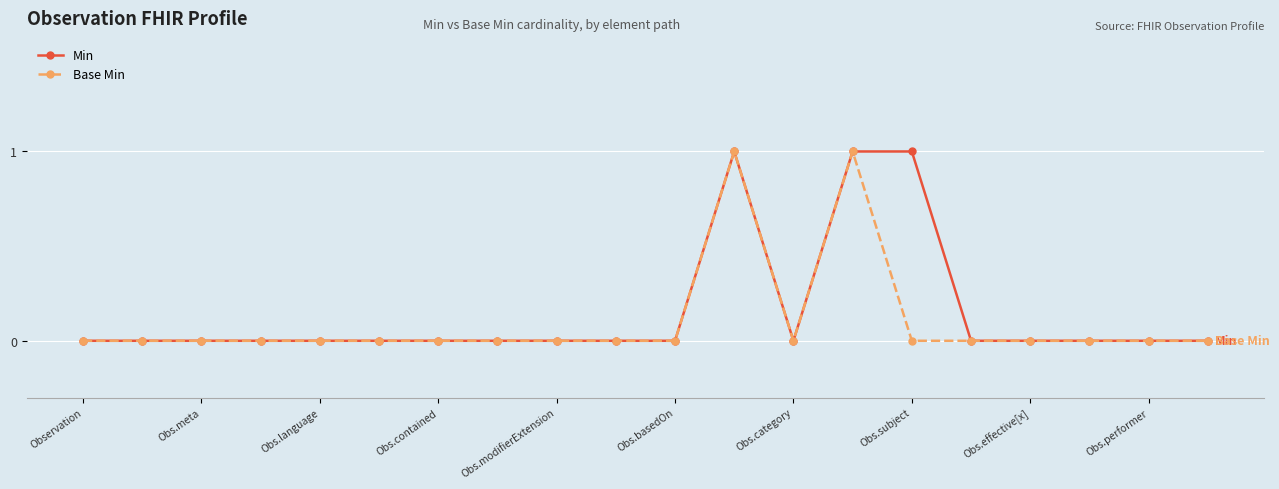

Reading left to right, what are all the values shown in this chart?

Min: 0	0	0	0	0	0	0	0	0	0	0	1	0	1	1	0	0	0	0	0
Base Min: 0	0	0	0	0	0	0	0	0	0	0	1	0	1	0	0	0	0	0	0